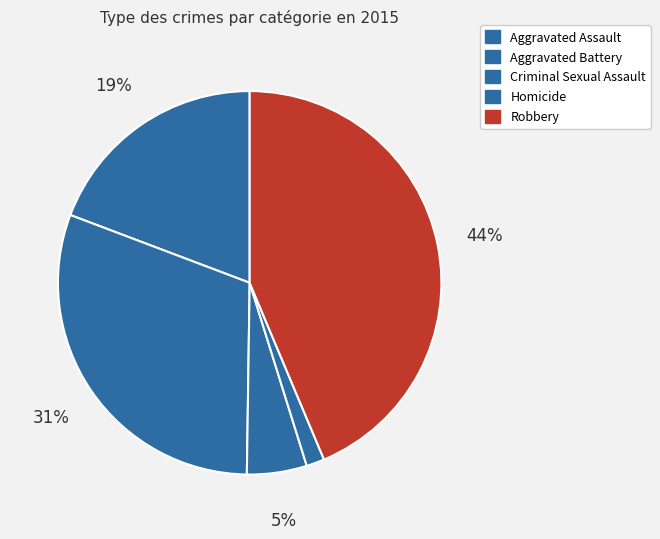

Between Aggravated Assault and Criminal Sexual Assault, which is larger?

Aggravated Assault